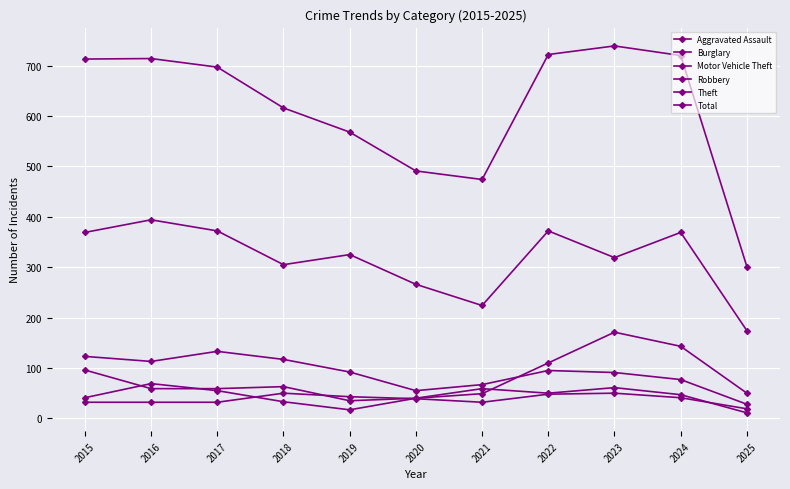

What is the sum of the Burglary values at 2016 and 2023?

204